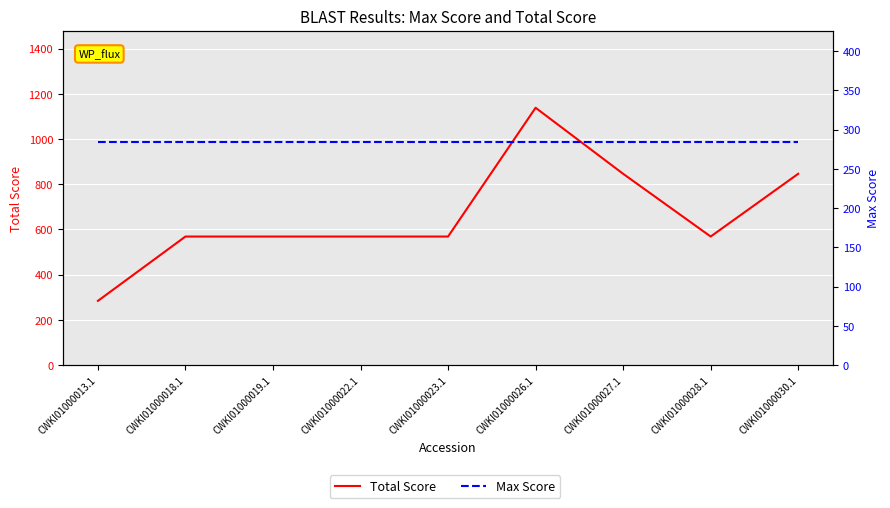

What is the minimum value for Total Score?

284.0